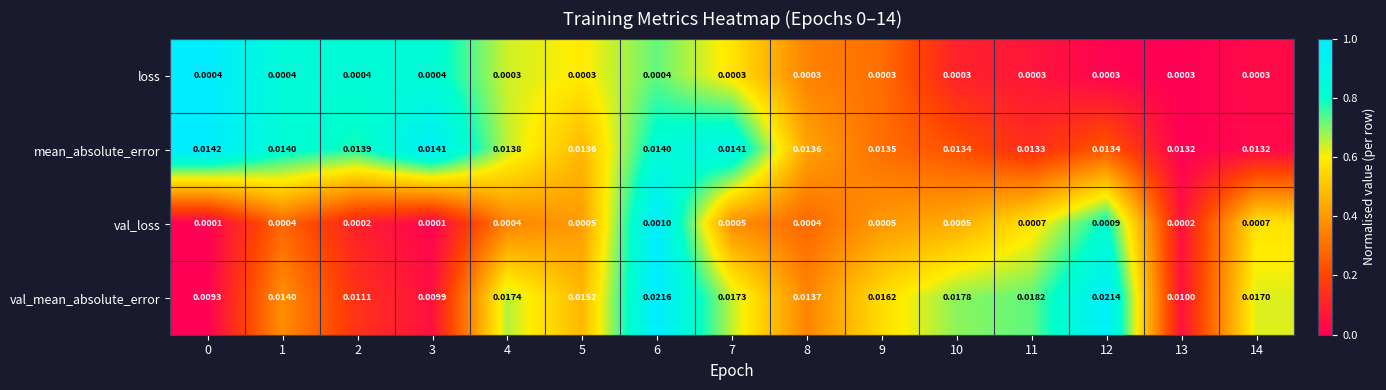

Which series has the largest range (max minus min)?

val_mean_absolute_error